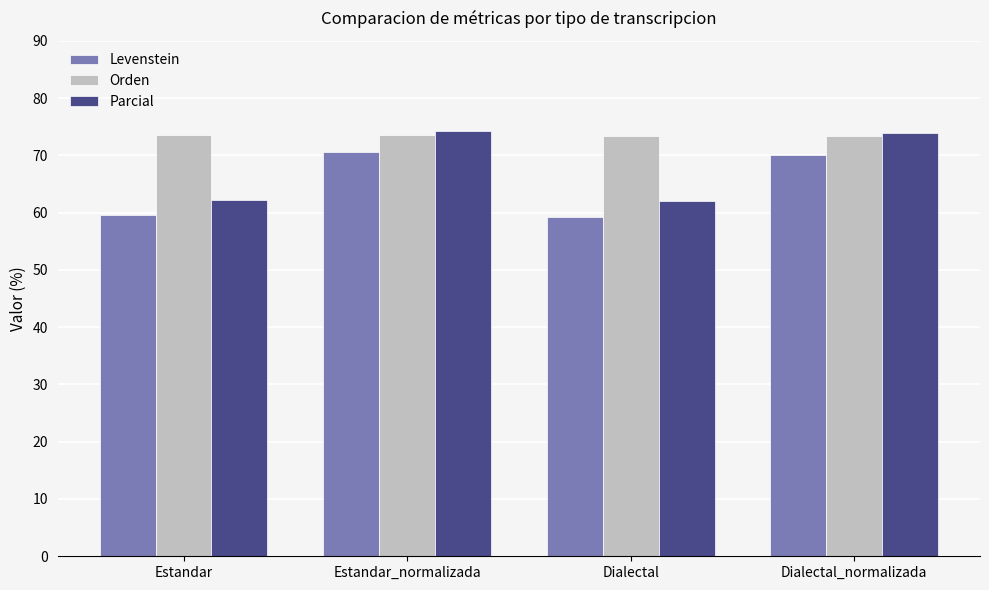

How many groups of bars are there?

4